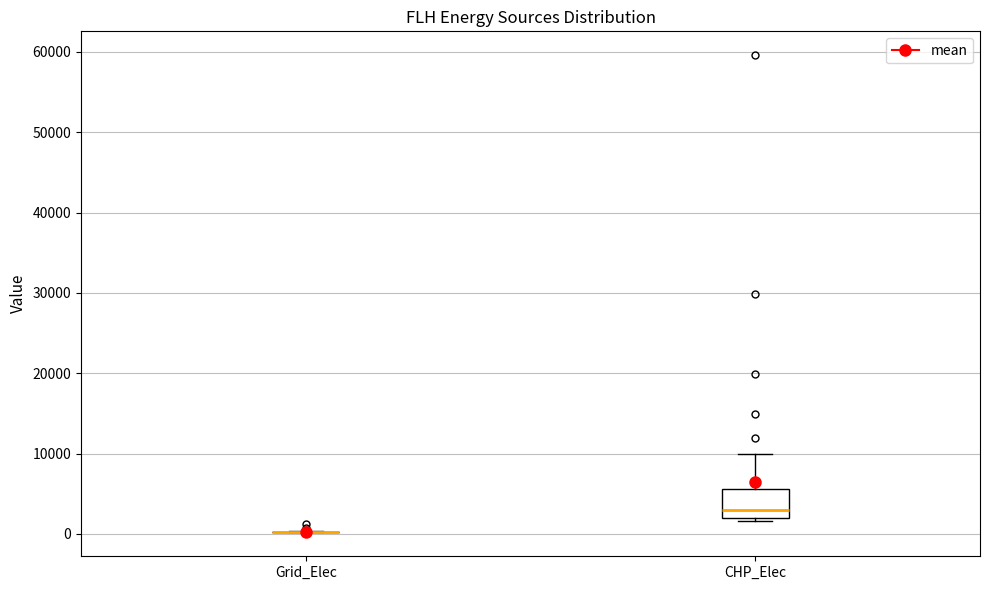

Which box is the tallest, from its lower edge to its upper edge?

CHP_Elec